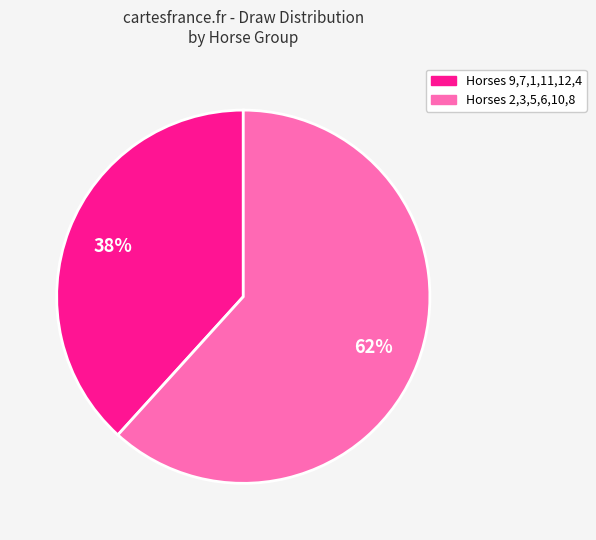

Count the number of slices in the pie.

2